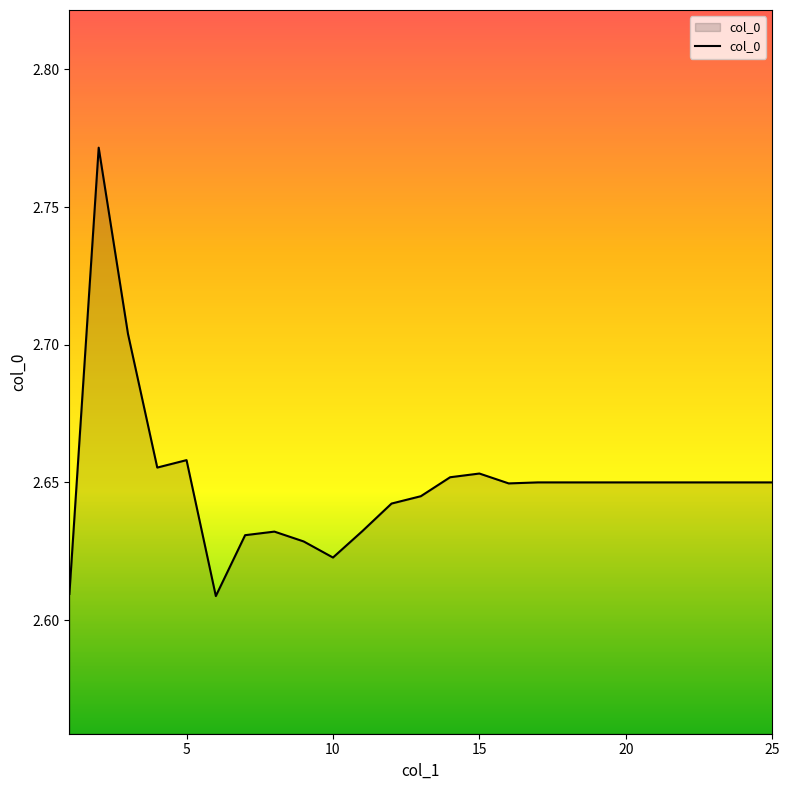

Does the chart display data point markers on the line(s)?

No